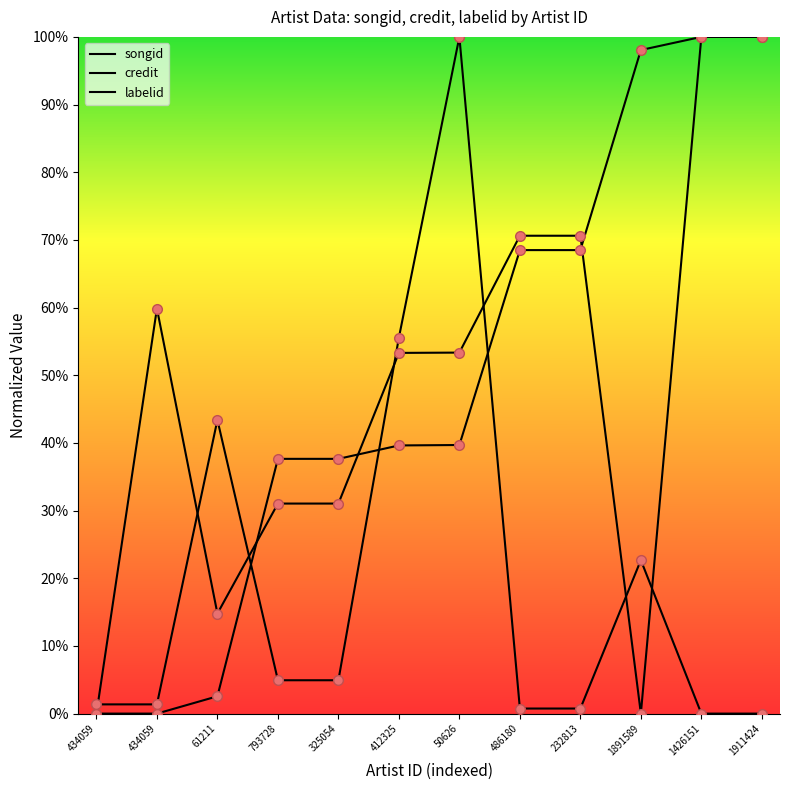

What are all the series names shown in the legend?

songid, credit, labelid